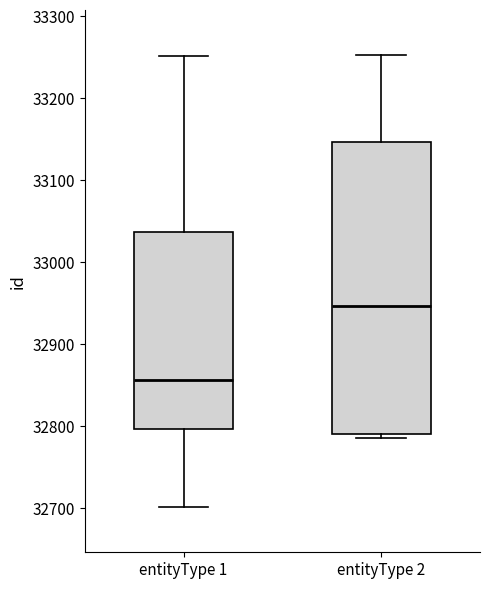

Reading left to right, read every box against the y-axis: the position of its median line, the range the box covers, and the ends of its whiskers. The values are not printed on the chart, so give them approximately, as read against the axis.

entityType 1: median 32860, box 32800 to 33040, whiskers 32700 to 33250
entityType 2: median 32950, box 32790 to 33150, whiskers 32790 (just below the box's lower edge) to 33250